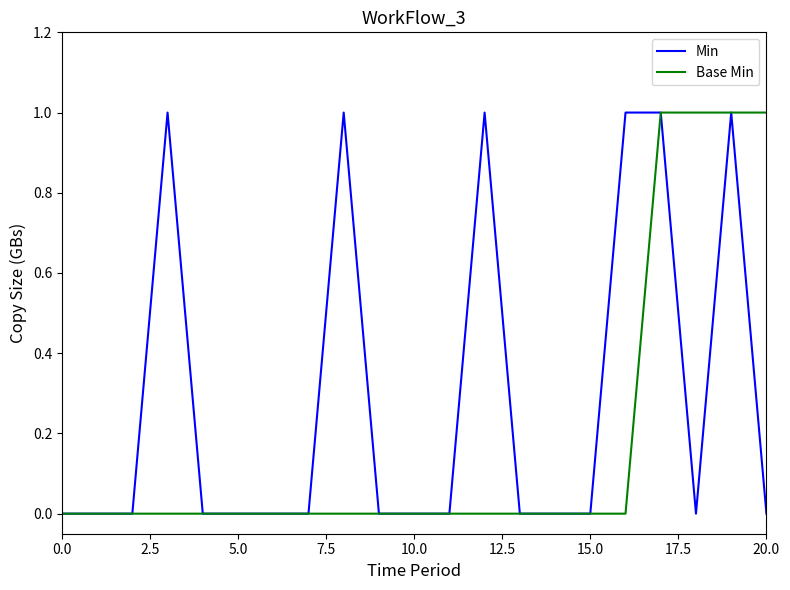

Which series has the largest total across all categories?

Min